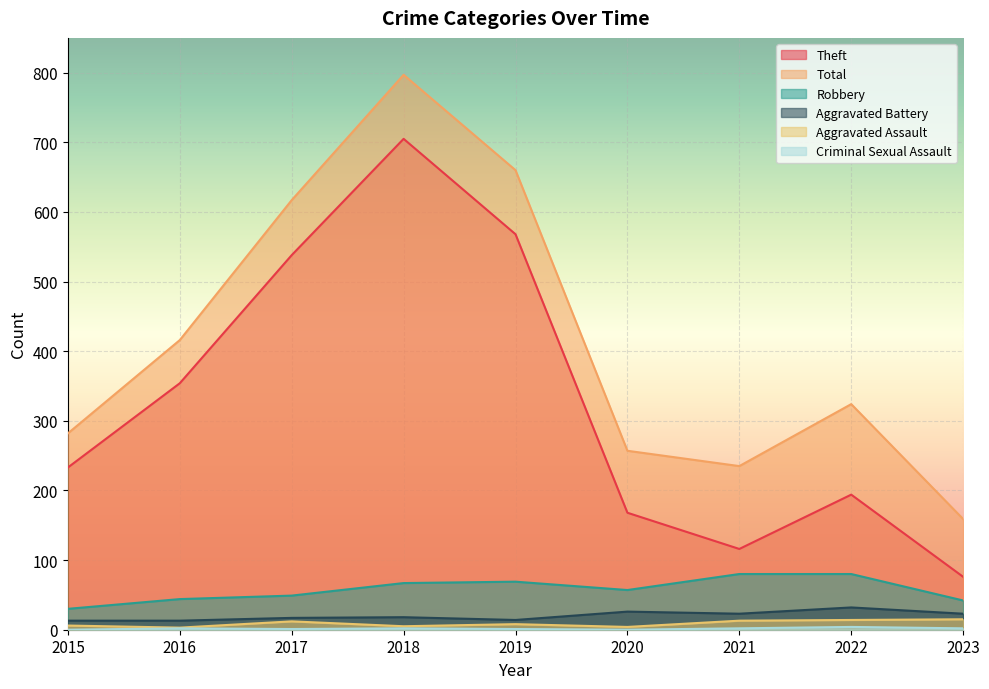

Where is Aggravated Battery nearest to the value 22?

2021